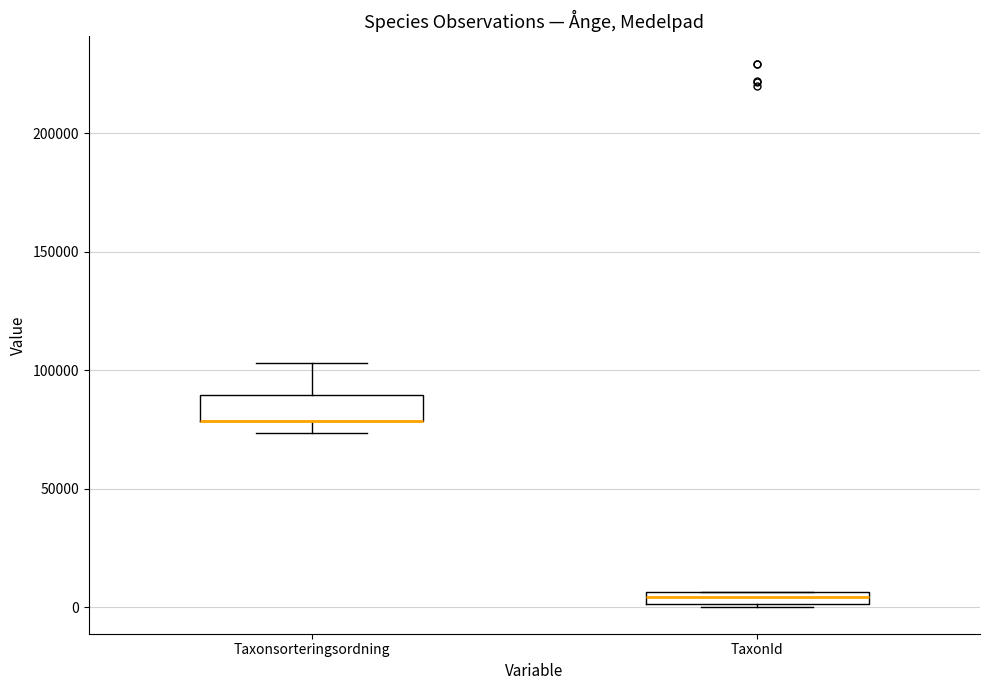

Where does the upper whisker of the box for Taxonsorteringsordning end on the y-axis? The values are not printed on the chart, so give them approximately, as read against the axis.

105000